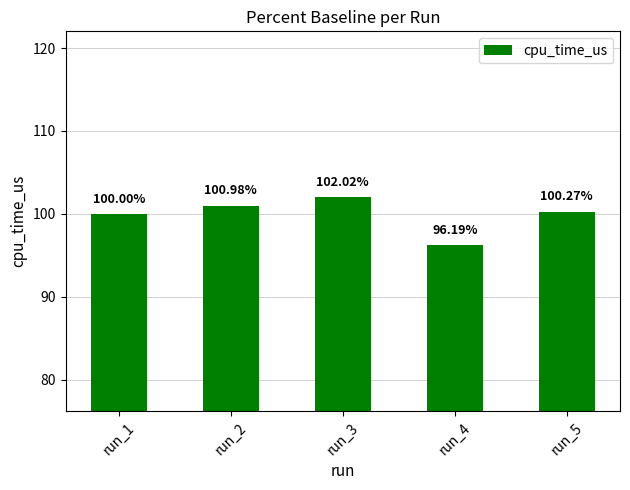

Reading left to right, list all the values displayed in this chart.

100.0	101.0	102.0	96.2	100.3